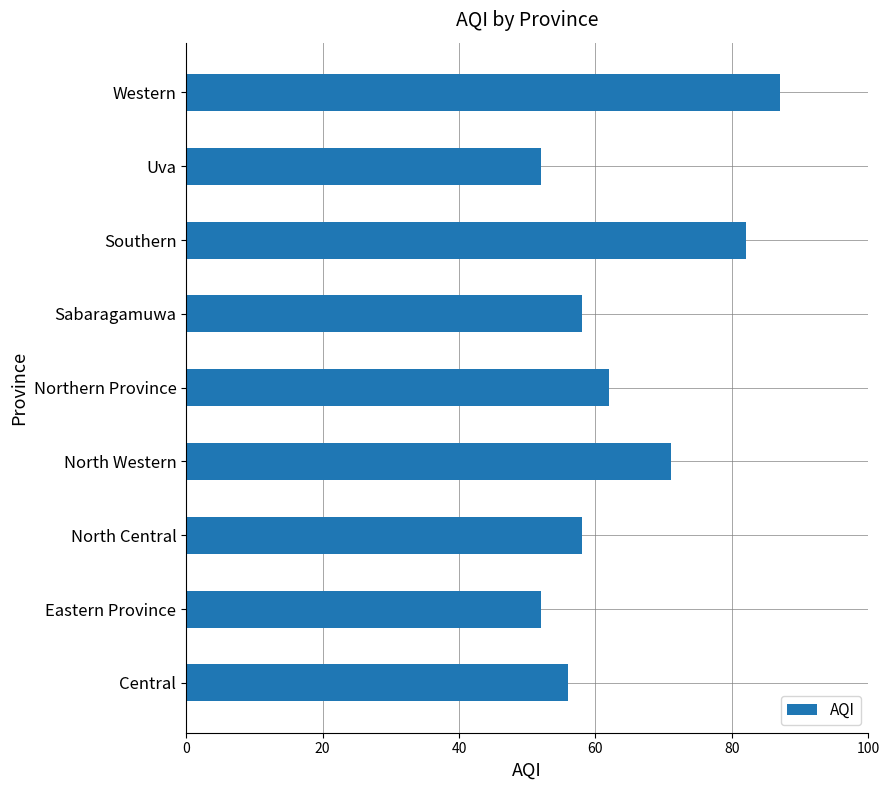

What is the greatest value displayed?

87